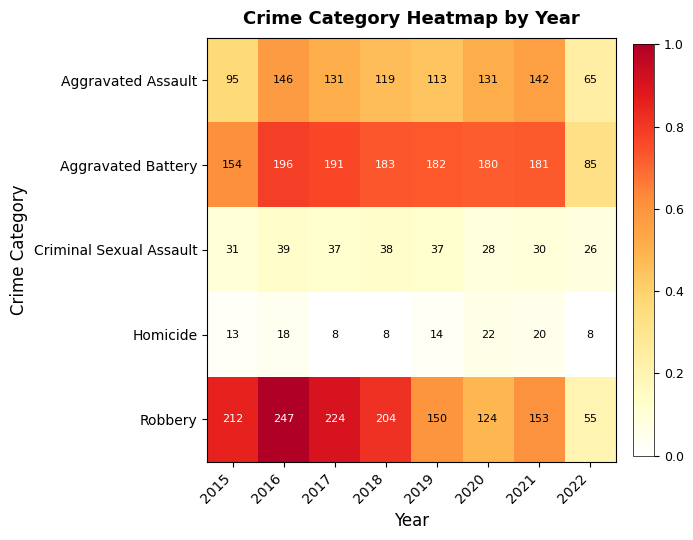

What is the sum of all Robbery values?

1369